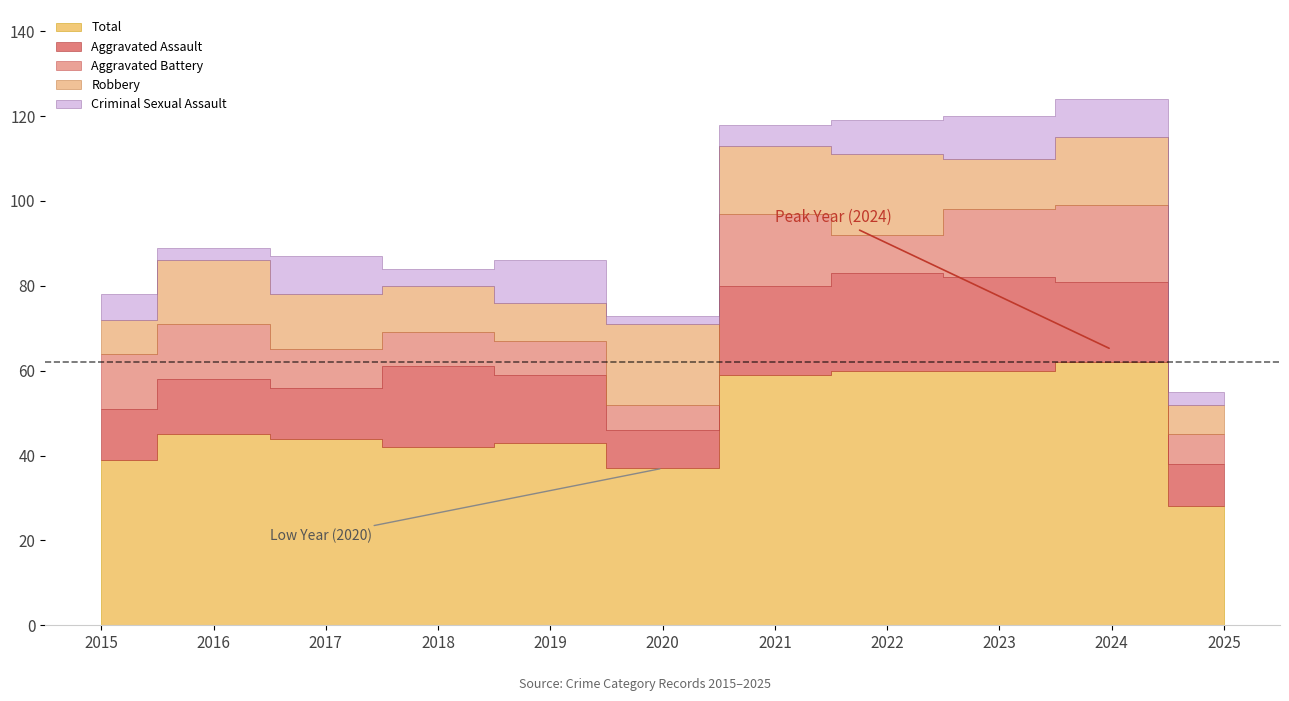

True or false: Criminal Sexual Assault has more than 2 points higher than both neighbors.

True